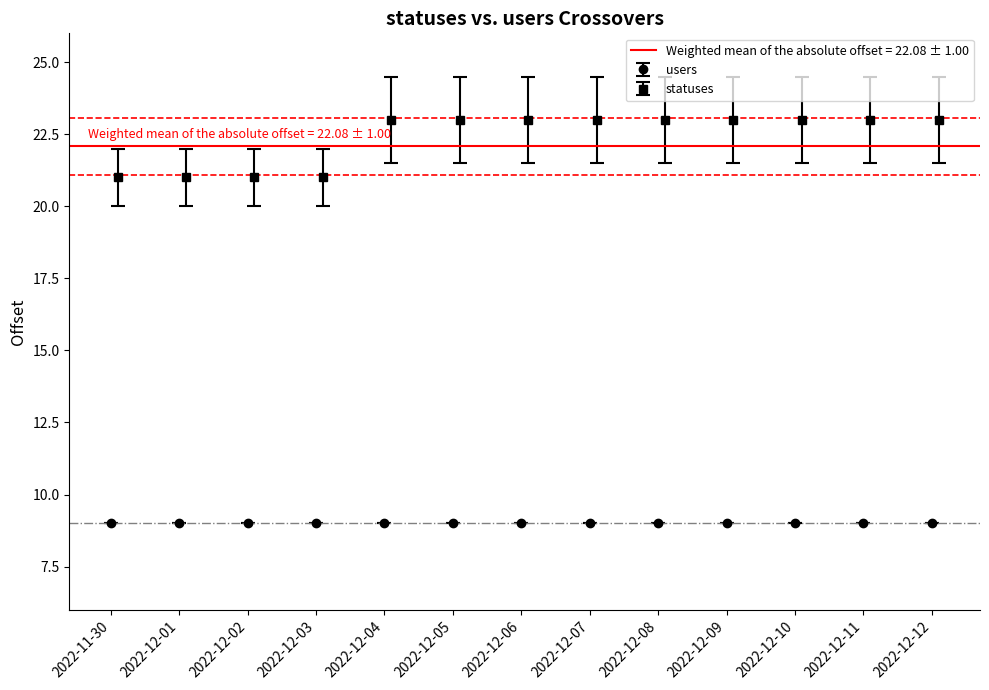

What is the maximum value for statuses?

23